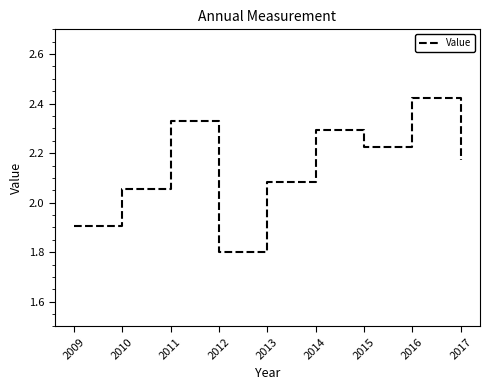

How many categories are shown in the chart?

9